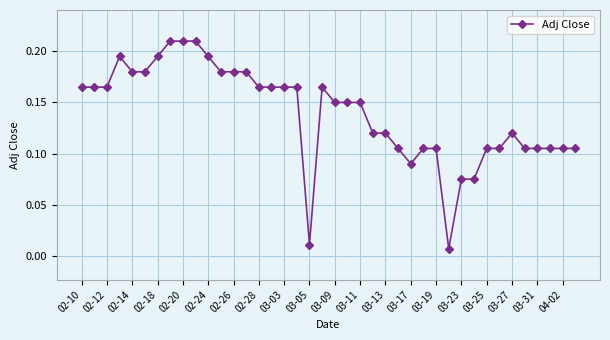

How many lines are shown in the chart?

1